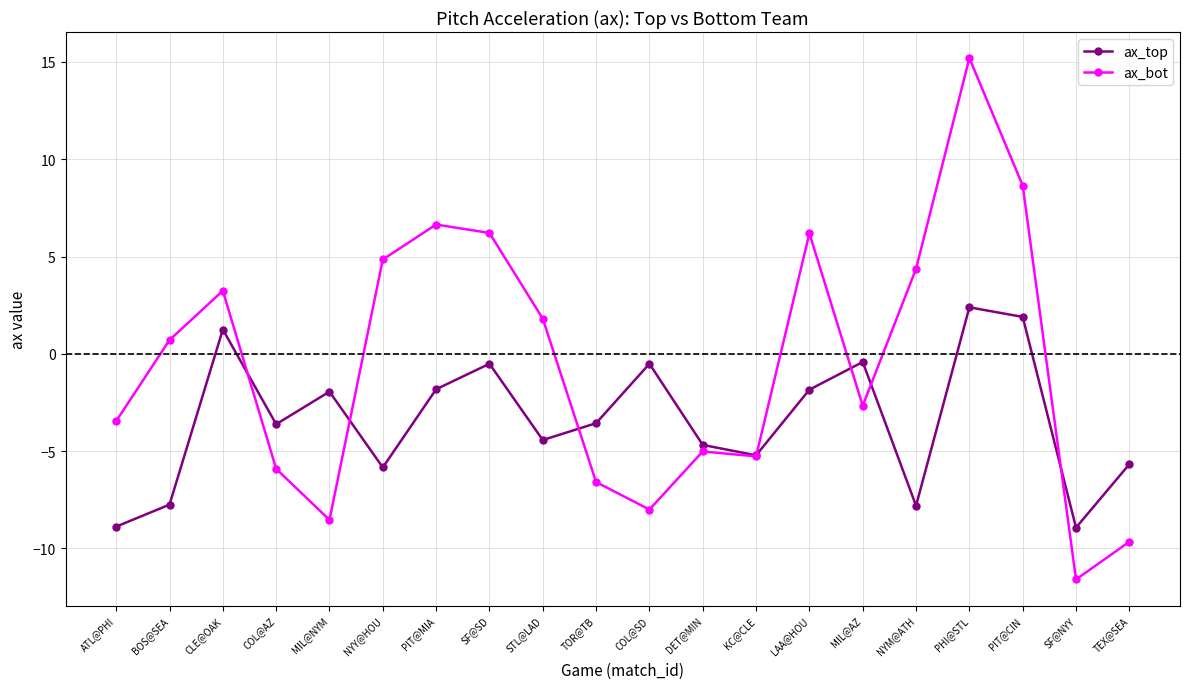

Where is the first local minimum for ax_top?

COL@AZ